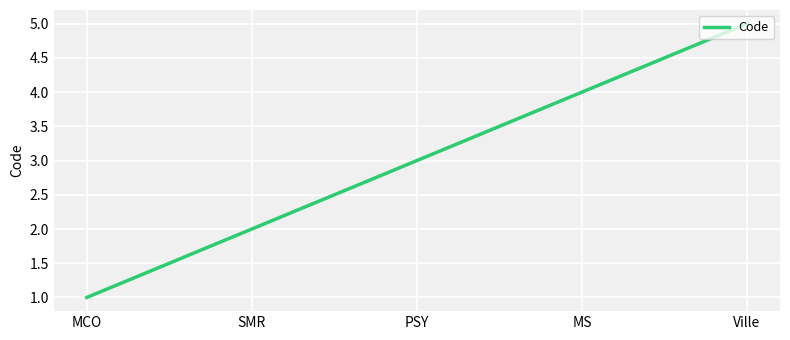

What position from the right is PSY?

3